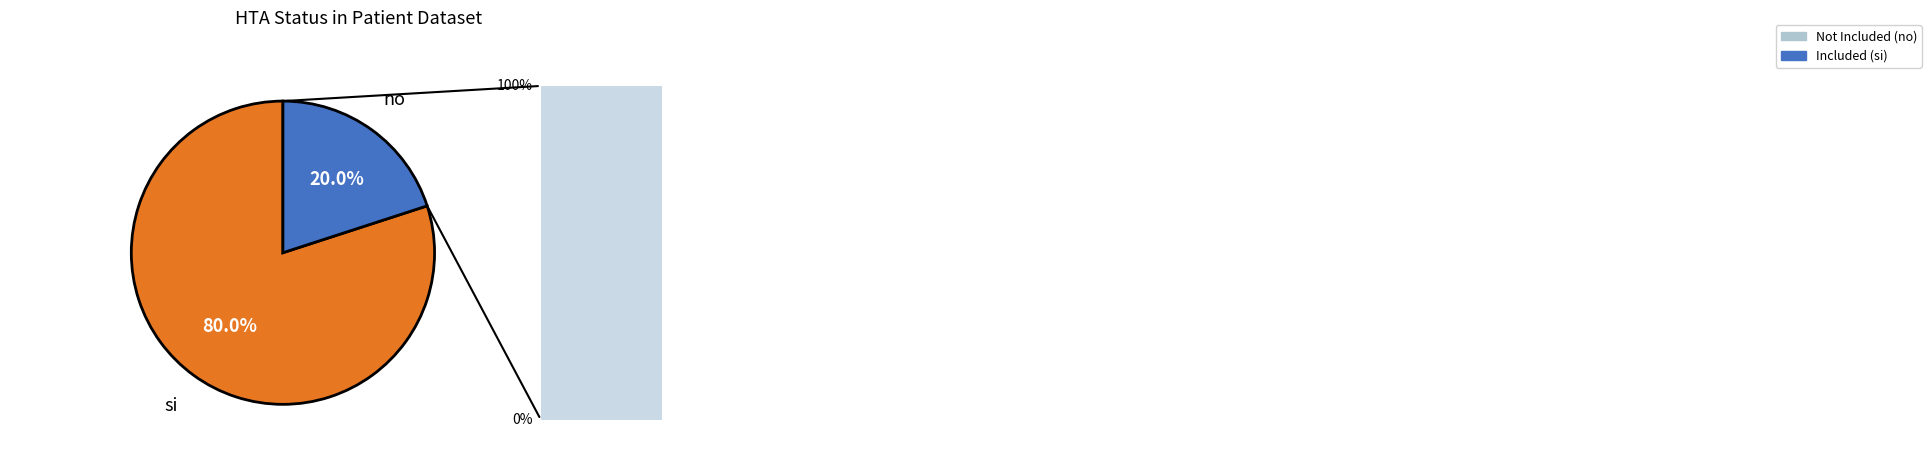

What is the smallest slice in the pie chart?

no